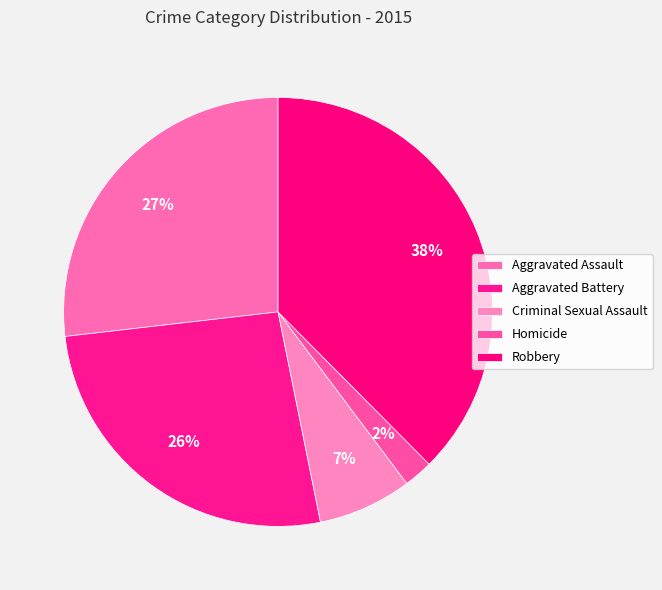

What is the ratio of the value at Criminal Sexual Assault to the value at Aggravated Battery?

0.3